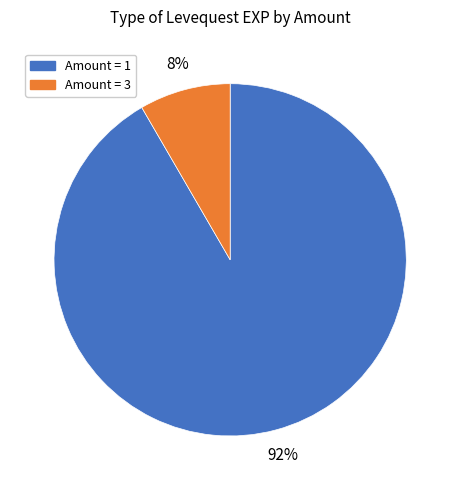

Is there any slice that represents more than half of the pie?

Yes